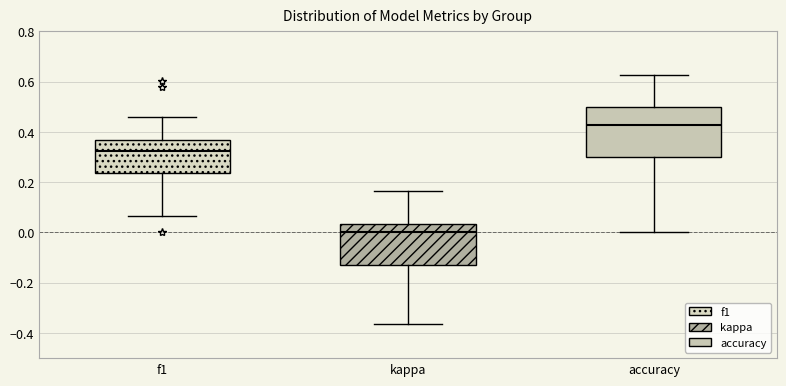

Where does the median line of the box for accuracy sit on the y-axis? The values are not printed on the chart, so give them approximately, as read against the axis.

0.42